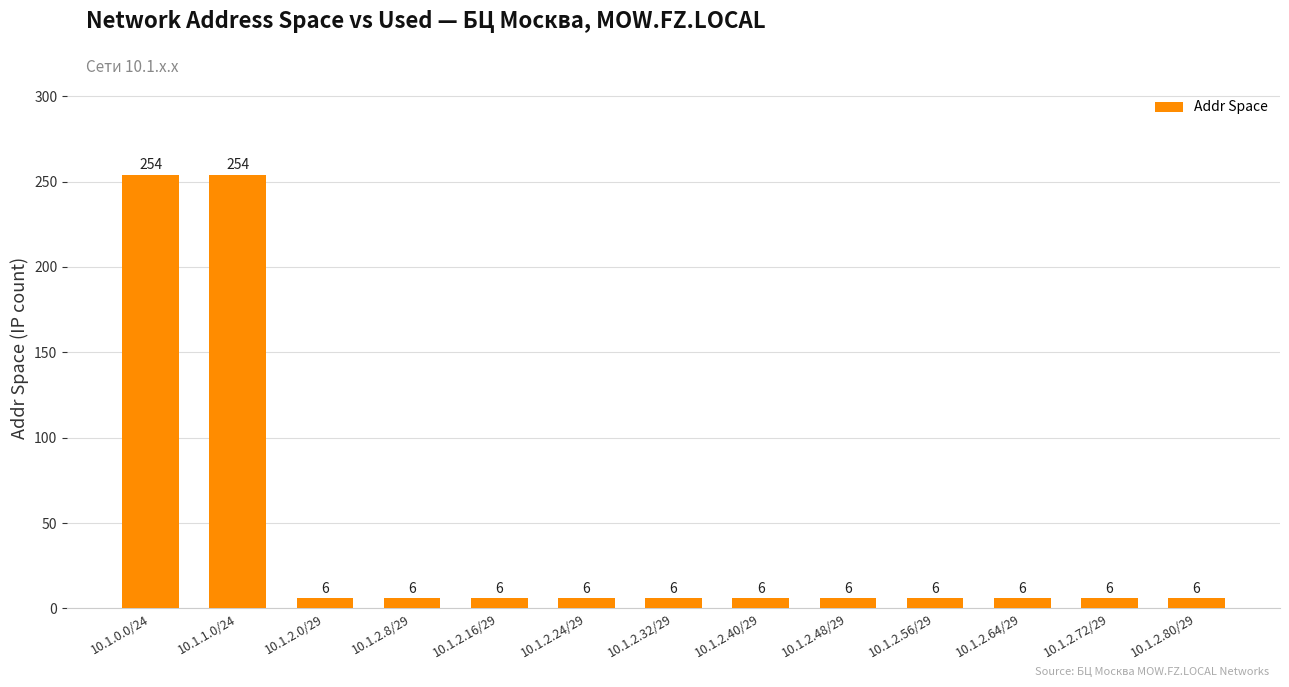

What is the average value?

44